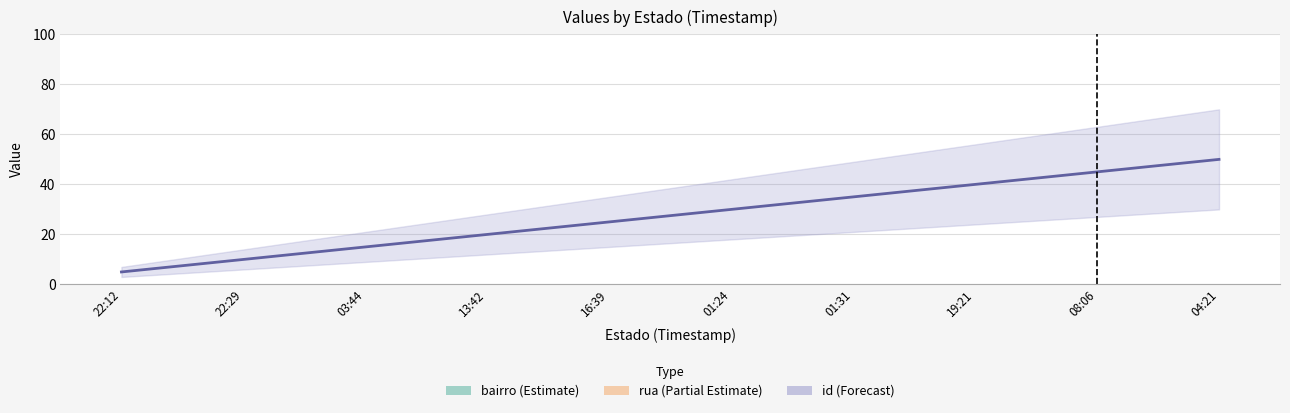

At which label is rua (Partial Estimate) closest to 1465?

22:29